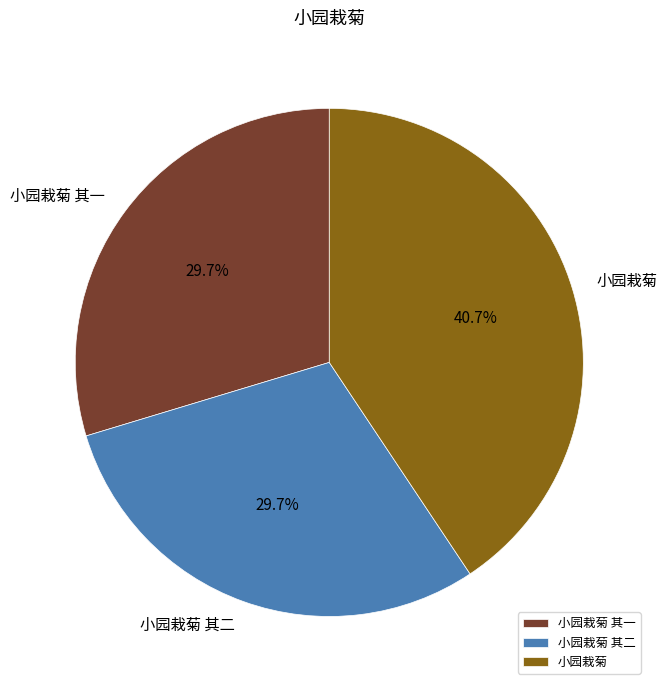

Between 小园栽菊 and 小园栽菊 其二, which is larger?

小园栽菊